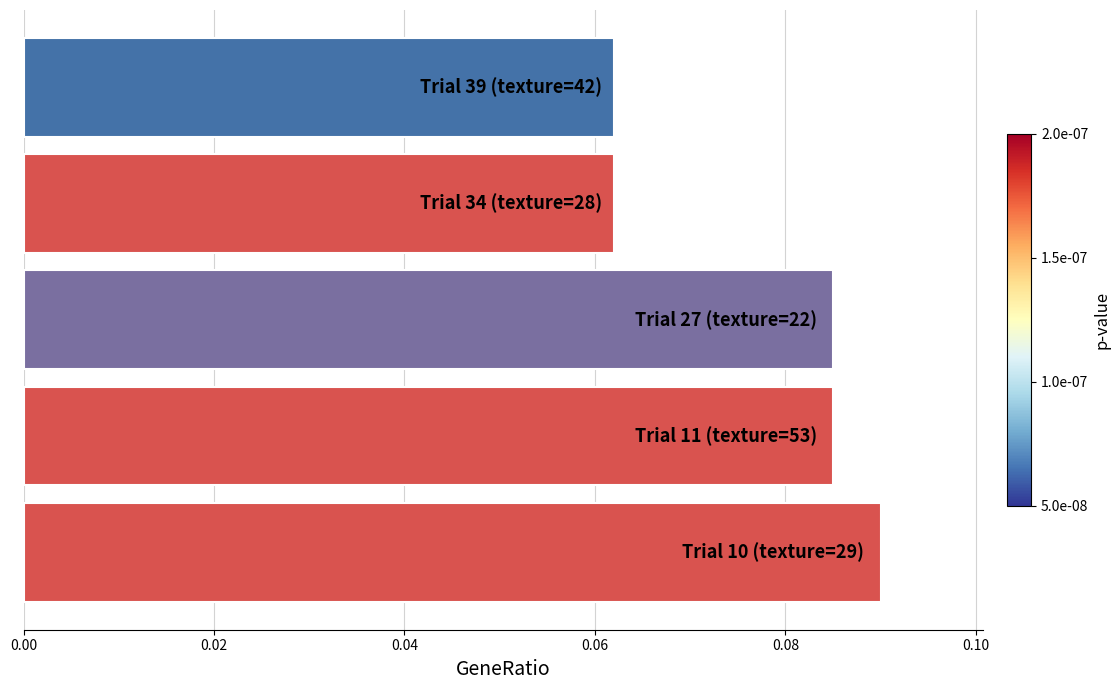

How many bars are there in total?

5